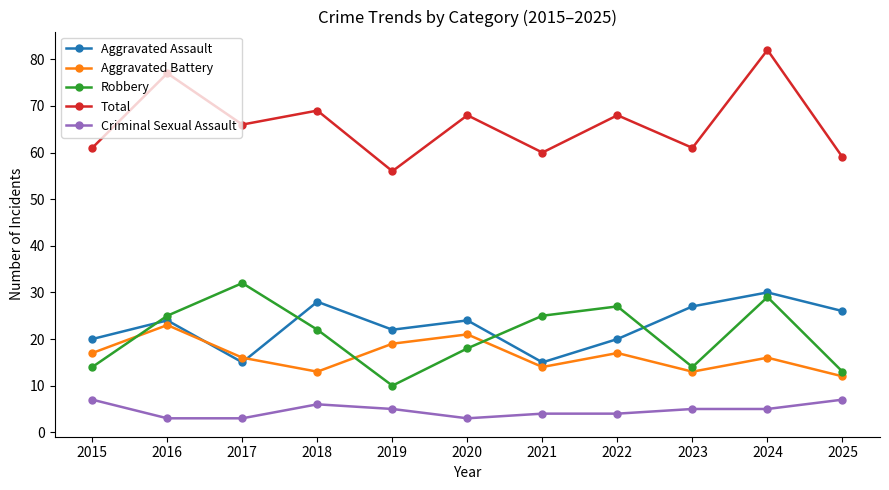

Where is Robbery nearest to the value 21?

2018